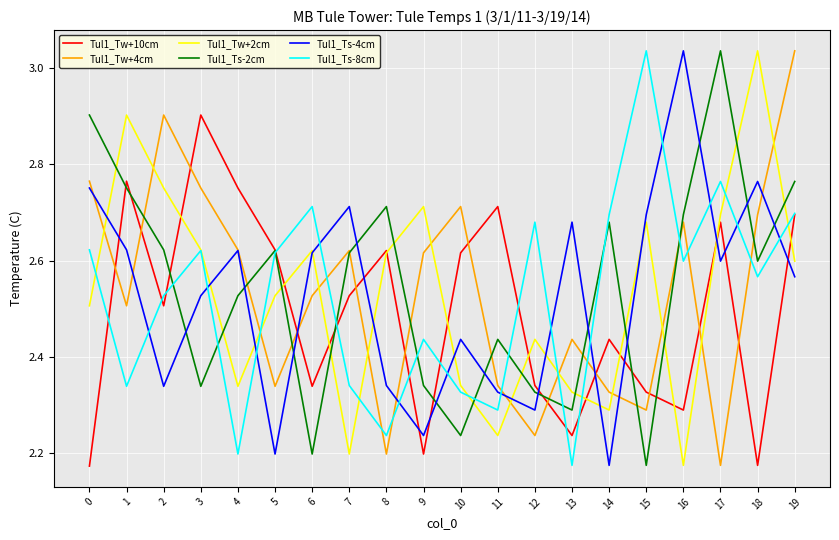

How many series are shown in this chart?

6